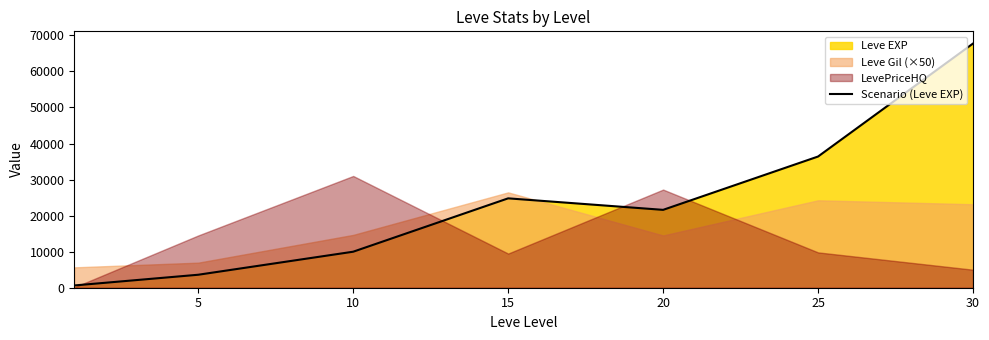

What is the change in value from 5 to 10?

+6390